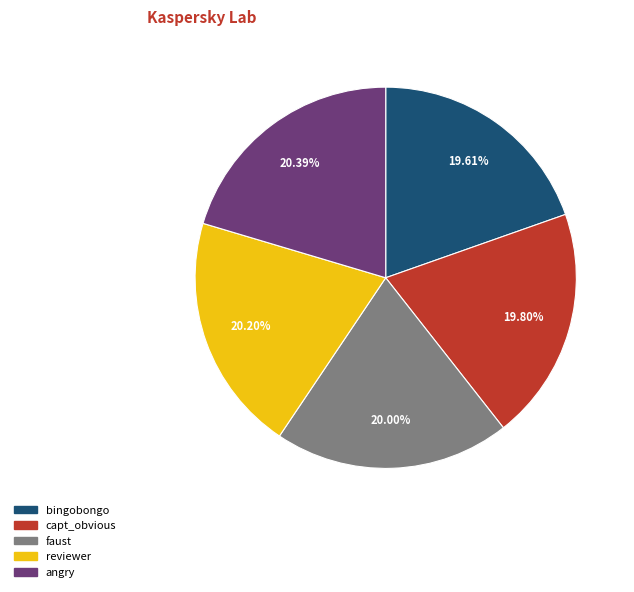

How much of the chart is everything except faust?

80.0%